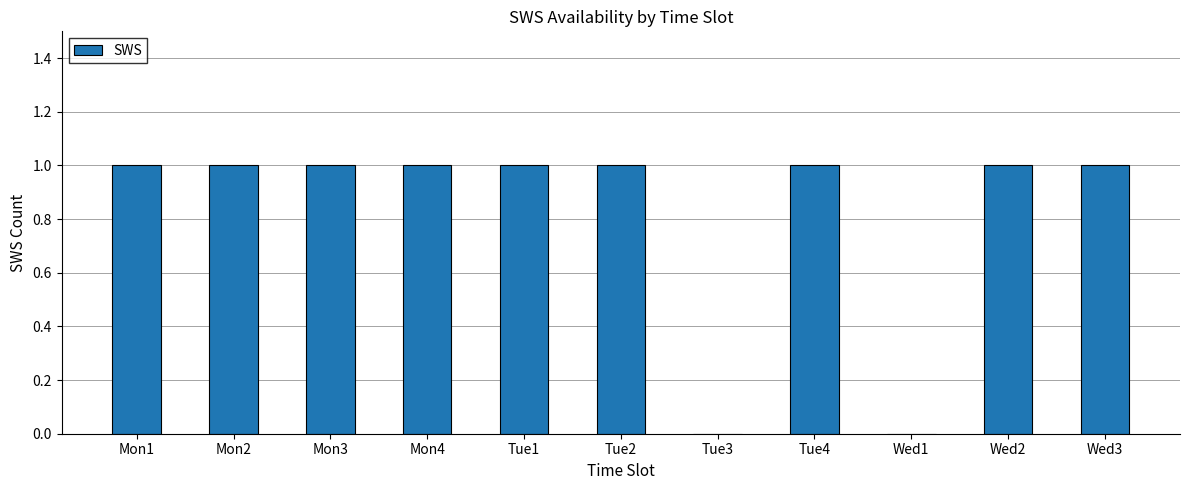

The value at Tue4 is 1. True or false?

True